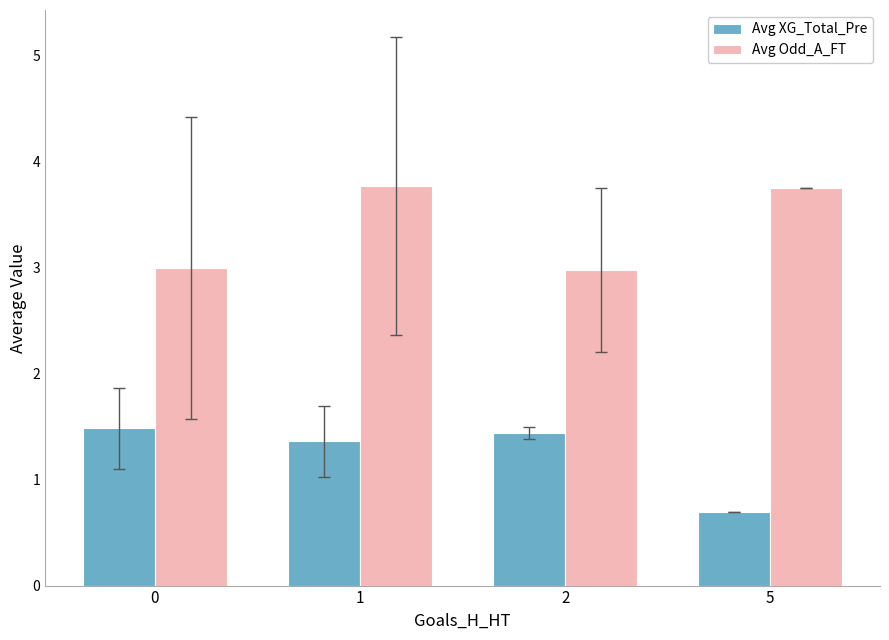

What is the difference between the second highest and minimum values in the Avg Odd_A_FT series?

0.8